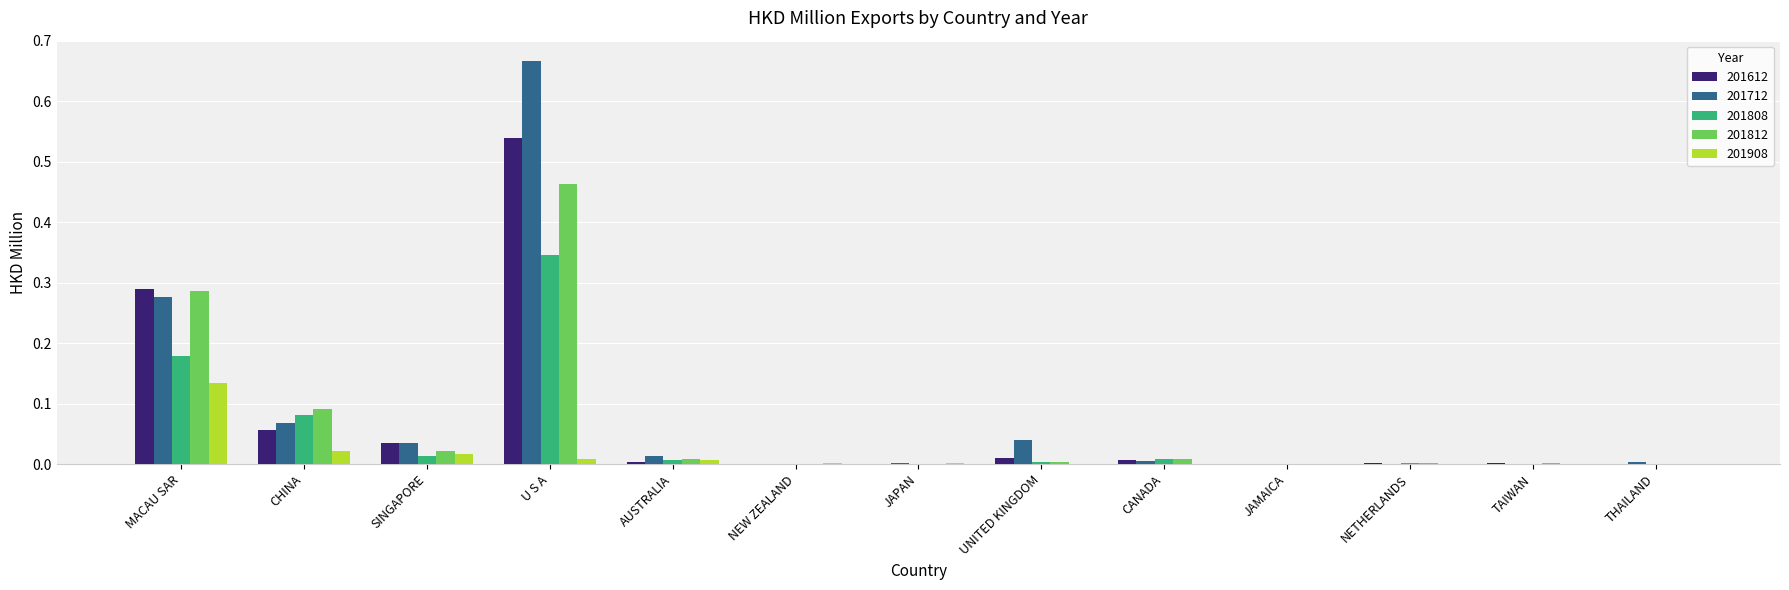

Is the value of 201612 at TAIWAN greater than the value of 201808 at CHINA?

No